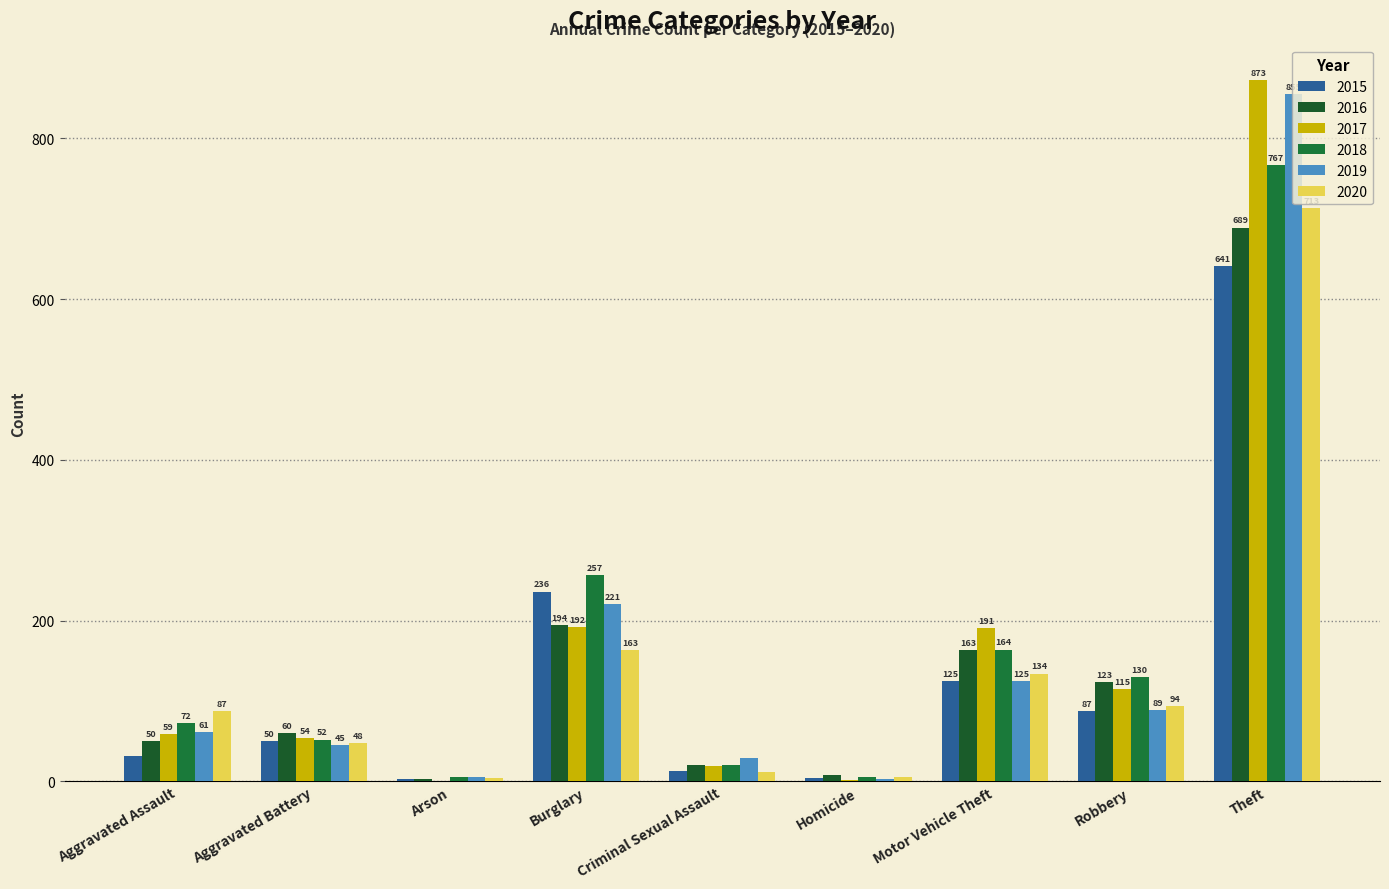

Reading left to right, extract all data points from this chart.

2015: Aggravated Assault=31	Aggravated Battery=50	Arson=3	Burglary=236	Criminal Sexual Assault=13	Homicide=4	Motor Vehicle Theft=125	Robbery=87	Theft=641
2016: Aggravated Assault=50	Aggravated Battery=60	Arson=3	Burglary=194	Criminal Sexual Assault=20	Homicide=8	Motor Vehicle Theft=163	Robbery=123	Theft=689
2017: Aggravated Assault=59	Aggravated Battery=54	Arson=1	Burglary=192	Criminal Sexual Assault=19	Homicide=2	Motor Vehicle Theft=191	Robbery=115	Theft=873
2018: Aggravated Assault=72	Aggravated Battery=52	Arson=6	Burglary=257	Criminal Sexual Assault=20	Homicide=5	Motor Vehicle Theft=164	Robbery=130	Theft=767
2019: Aggravated Assault=61	Aggravated Battery=45	Arson=5	Burglary=221	Criminal Sexual Assault=29	Homicide=3	Motor Vehicle Theft=125	Robbery=89	Theft=855
2020: Aggravated Assault=87	Aggravated Battery=48	Arson=4	Burglary=163	Criminal Sexual Assault=12	Homicide=6	Motor Vehicle Theft=134	Robbery=94	Theft=713